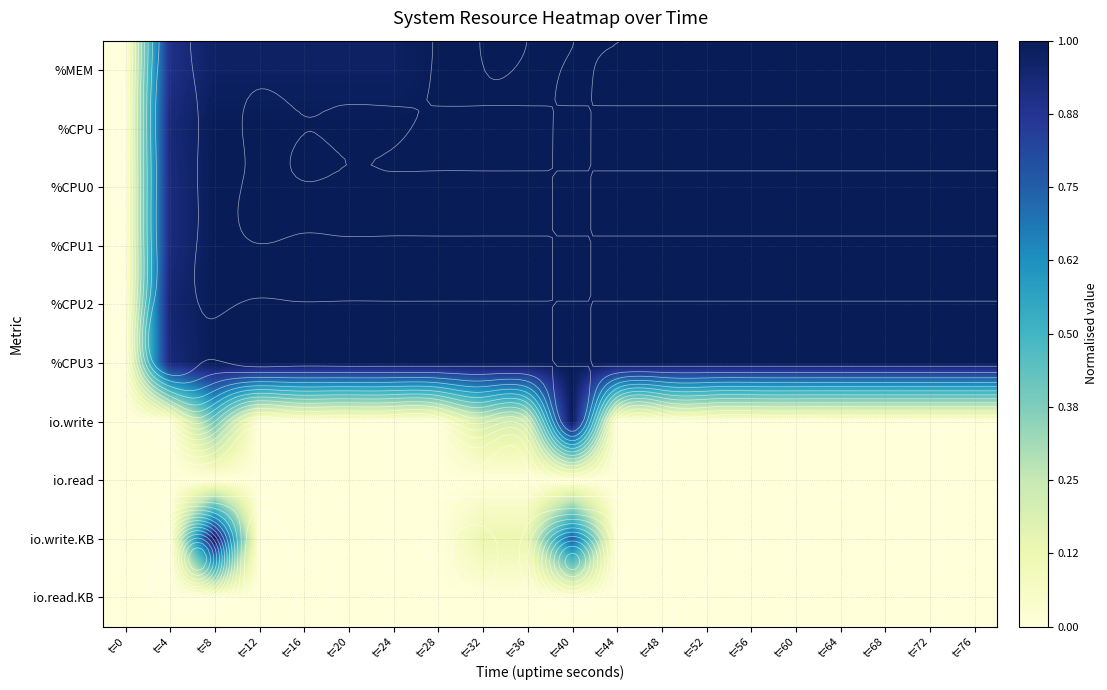

Rank the series at t=8 from lowest to highest value.

io.read, io.read.KB, io.write, %MEM, %CPU, %CPU0, %CPU1, %CPU2, %CPU3, io.write.KB